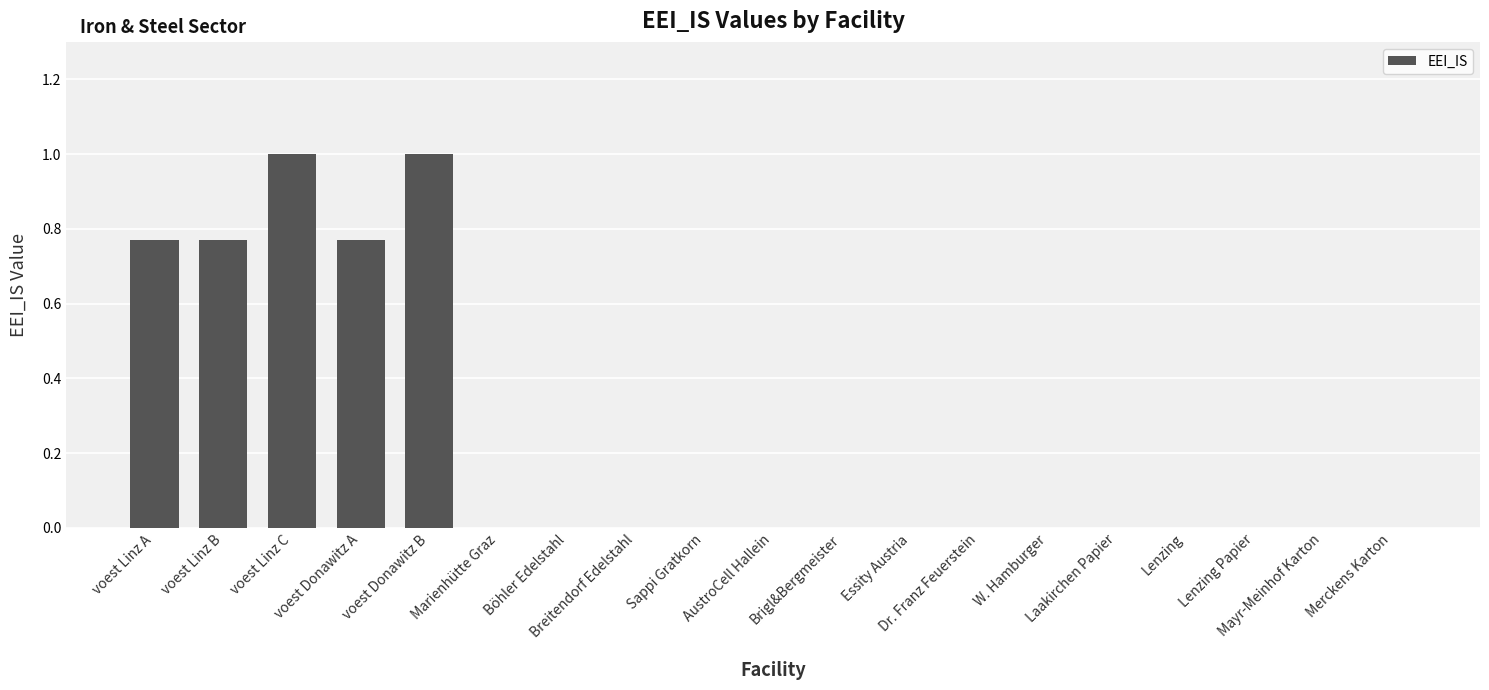

What is the greatest value displayed?

1.0